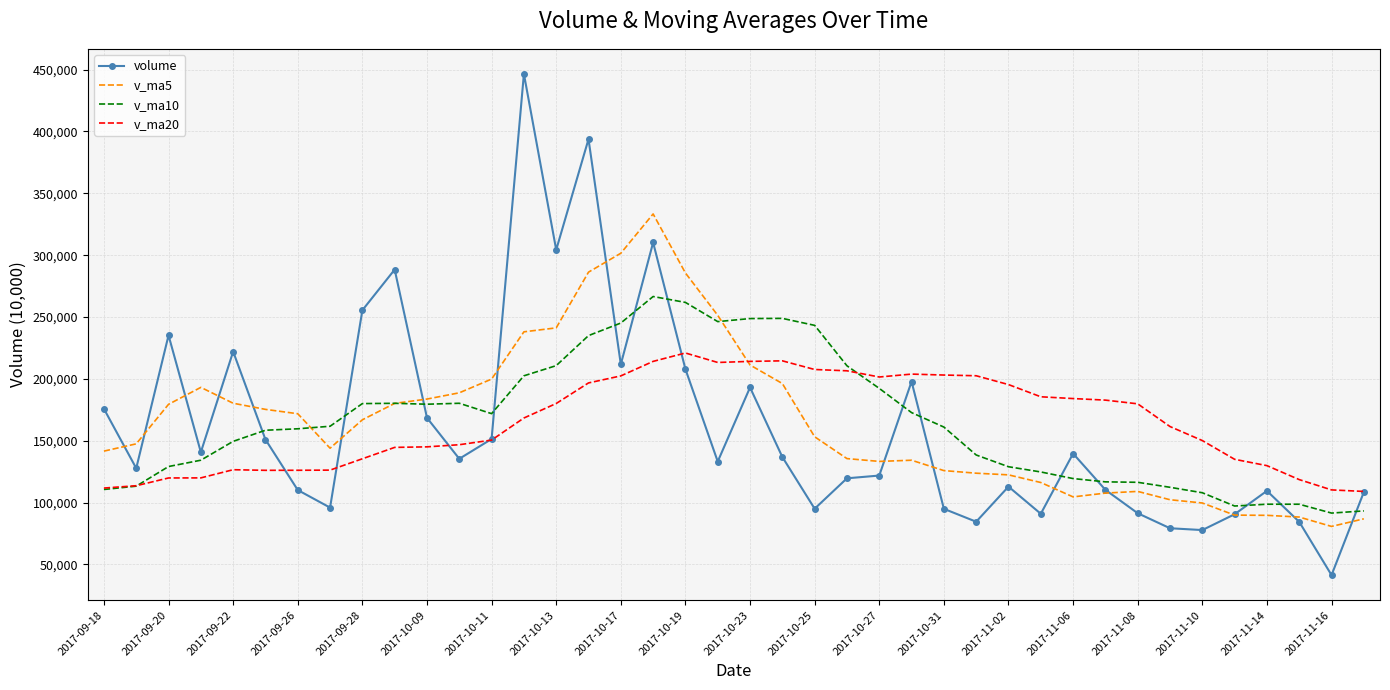

Rank the series by their maximum value, from highest to lowest.

volume, v_ma5, v_ma10, v_ma20